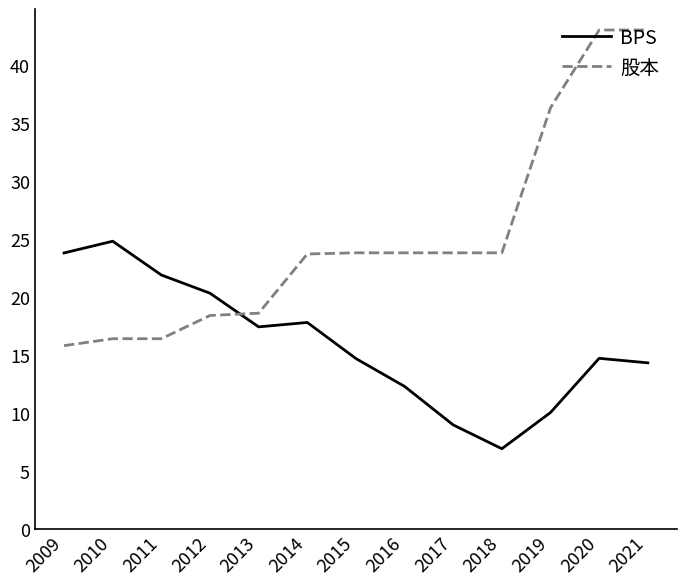

Which series has the largest total across all categories?

股本